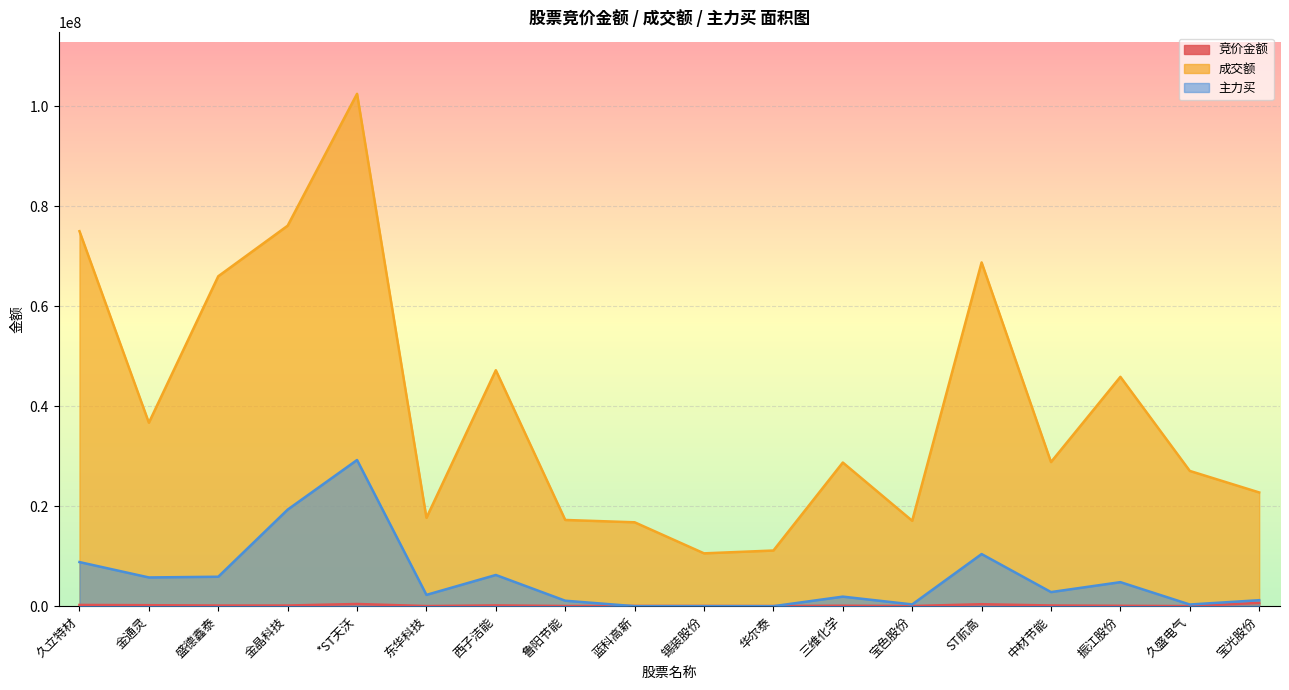

Which has a higher value, 久盛电气 or 锡装股份?

锡装股份